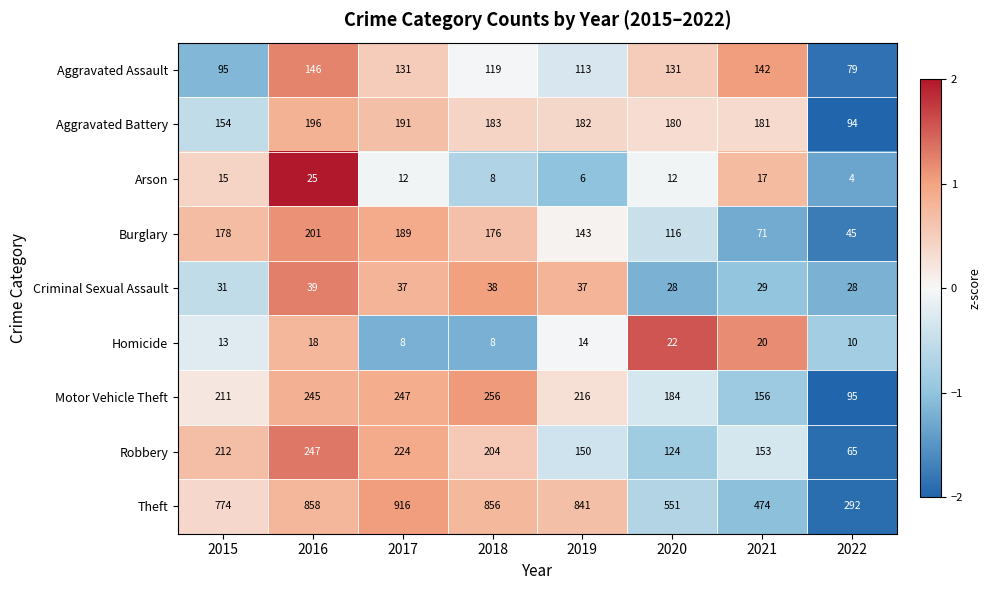

What is the highest value of the Arson series?

25